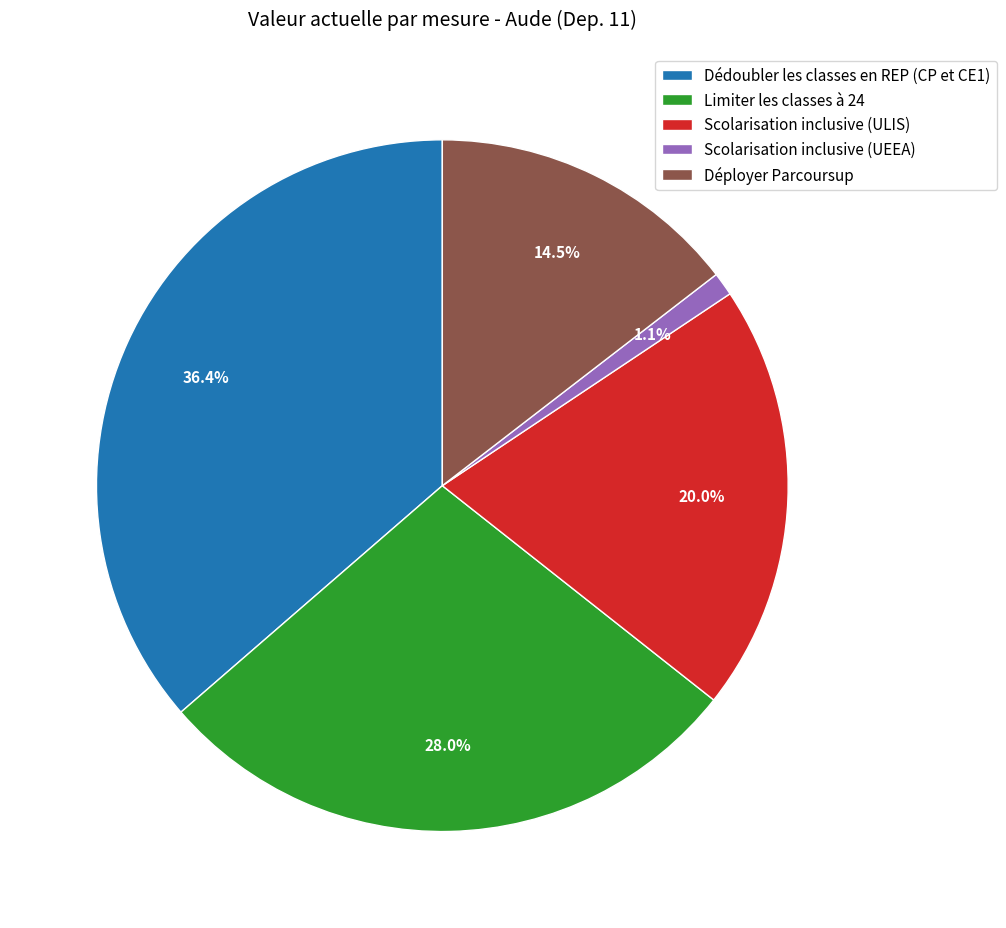

Rank the categories by value from lowest to highest.

Scolarisation inclusive (UEEA), Déployer Parcoursup, Scolarisation inclusive (ULIS), Limiter les classes à 24, Dédoubler les classes en REP (CP et CE1)